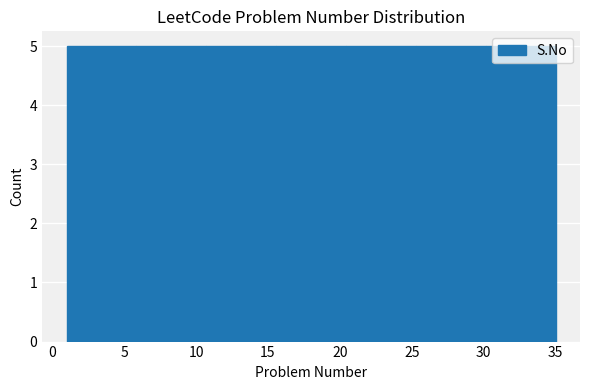

Reading left to right, transcribe this chart: for each bar, give the range it covers on the x-axis and its height. Neither the bar edges nor the heights are printed on the chart, so give them approximately, as read against the axes.

1.0 to 6.0: 5
6.0 to 10.5: 5
10.5 to 15.5: 5
15.5 to 20.5: 5
20.5 to 25.5: 5
25.5 to 30.0: 5
30.0 to 35.0: 5